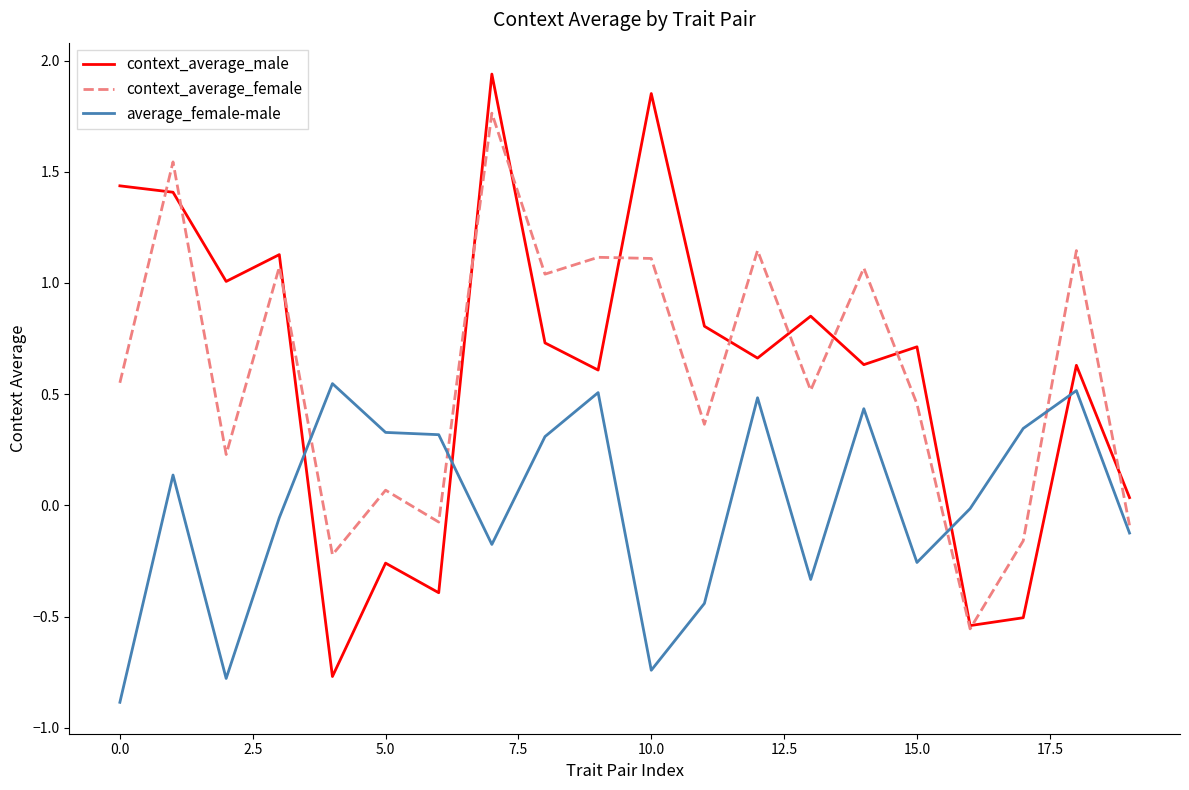

Rank the series by their maximum value, from highest to lowest.

context_average_male, context_average_female, average_female-male